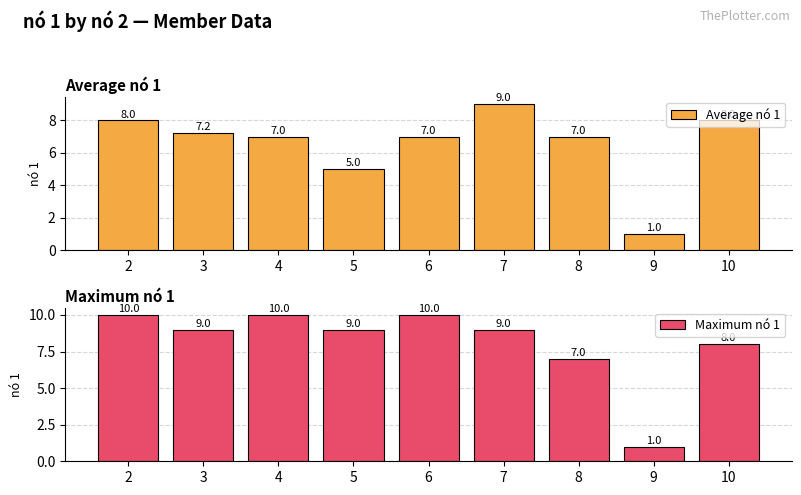

Read the Average nó 1 value at 5.

5.0